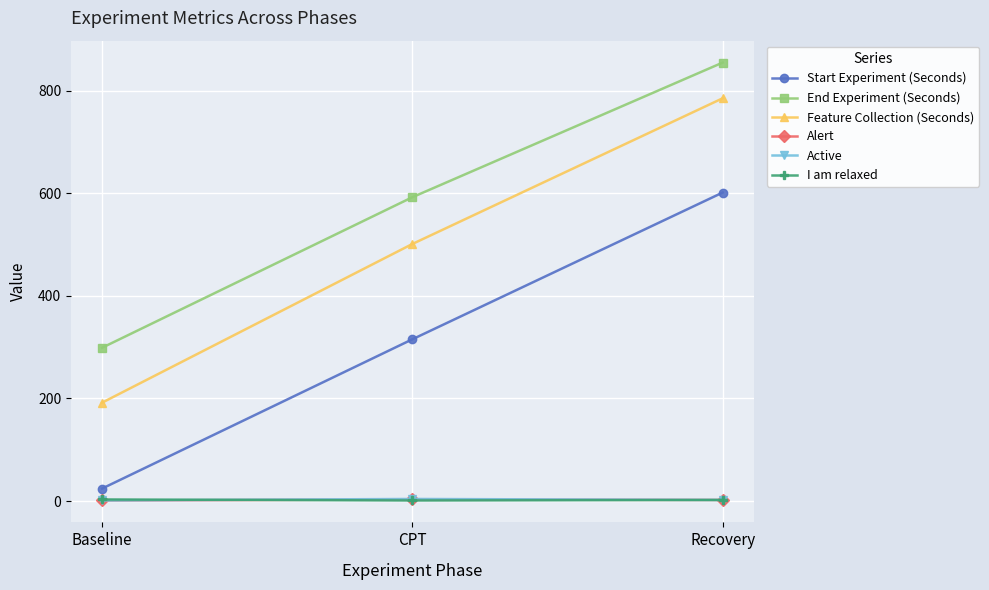

What is the sum of all I am relaxed values?

6.0